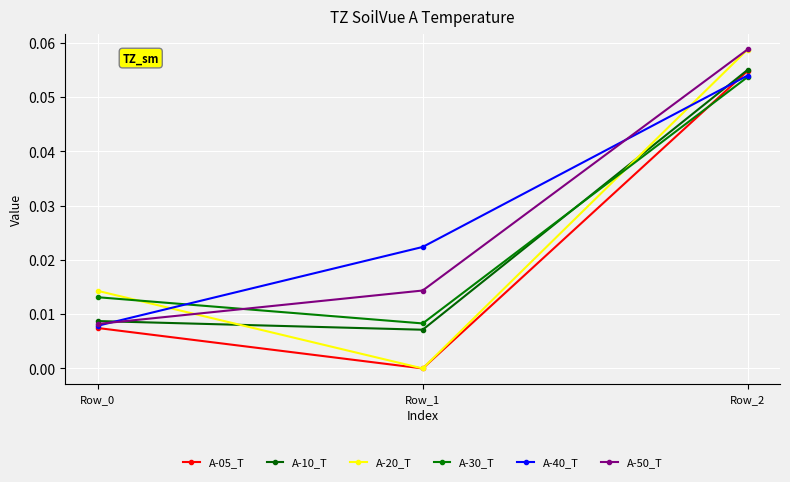

Reading left to right, transcribe all the data shown in this chart.

A-05_T: 0.0	-0.0	0.1
A-10_T: 0.0	0.0	0.1
A-20_T: 0.0	-0.0	0.1
A-30_T: 0.0	0.0	0.1
A-40_T: 0.0	0.0	0.1
A-50_T: 0.0	0.0	0.1